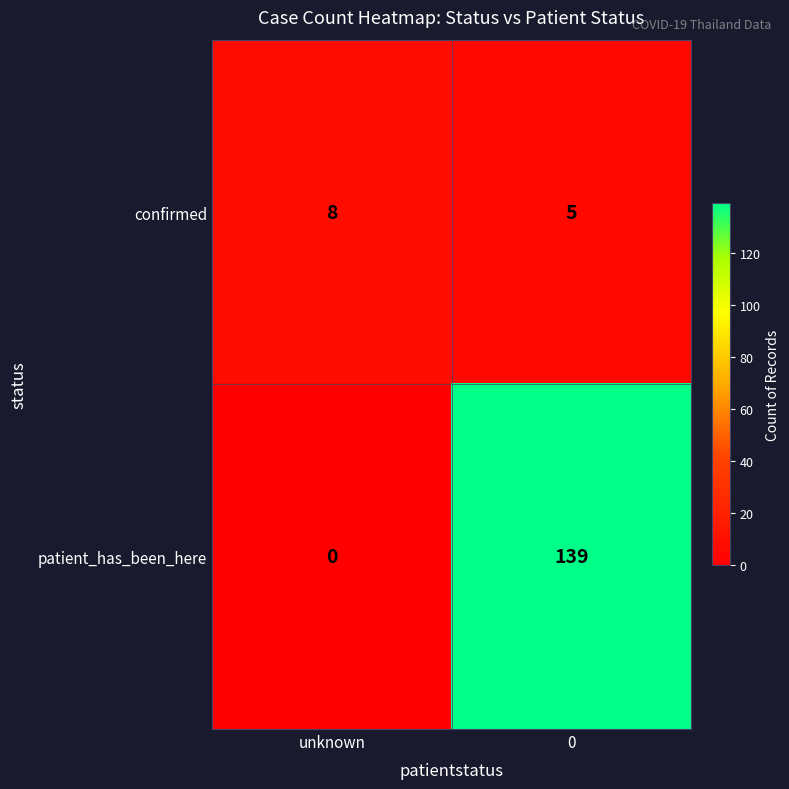

What is the difference between the highest and lowest values at 0?

134